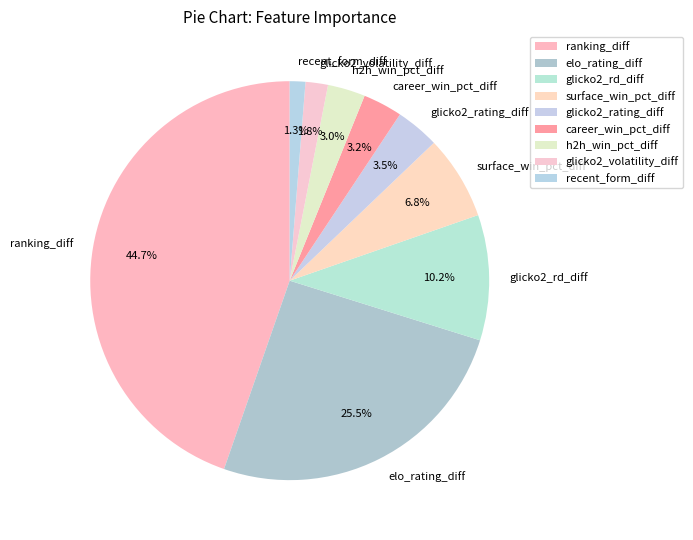

To the nearest percent, what is the difference between the largest and smallest slice percentages?

43%